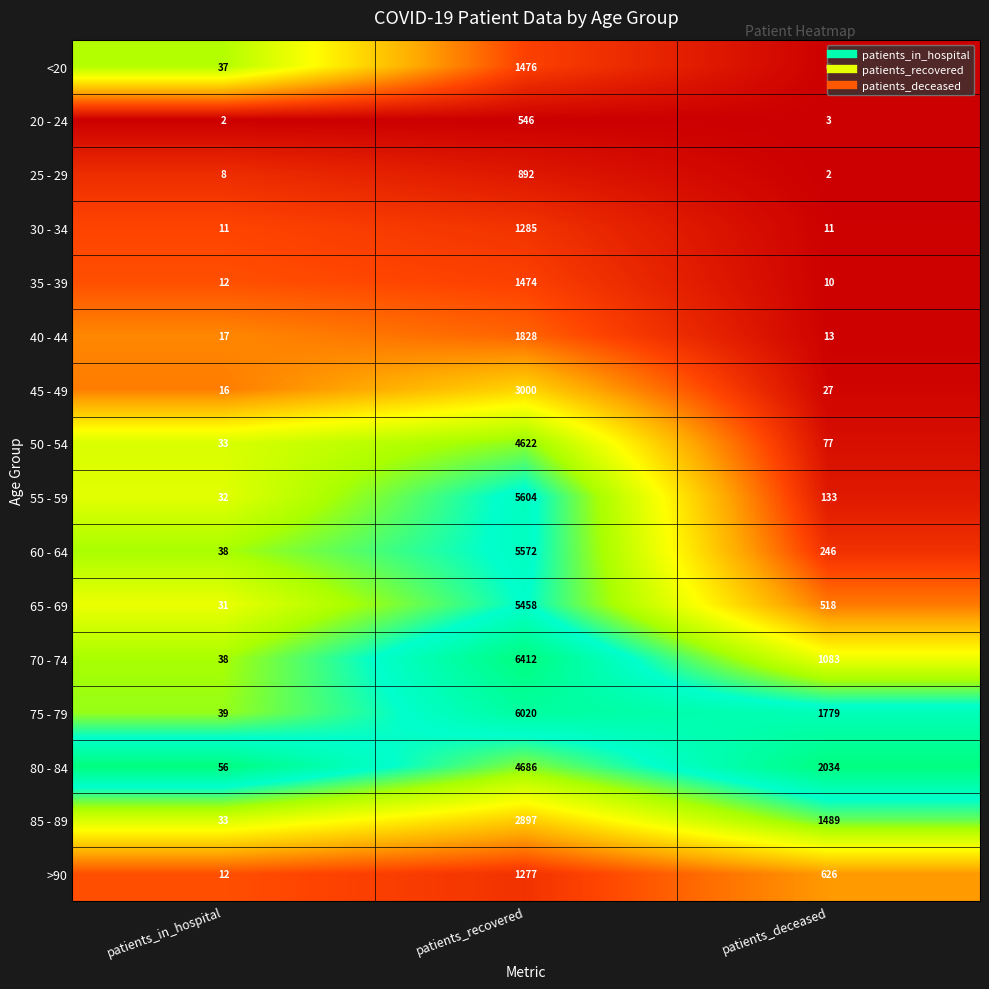

What is the sum of the 45 - 49 values at patients_in_hospital and patients_recovered?

3016